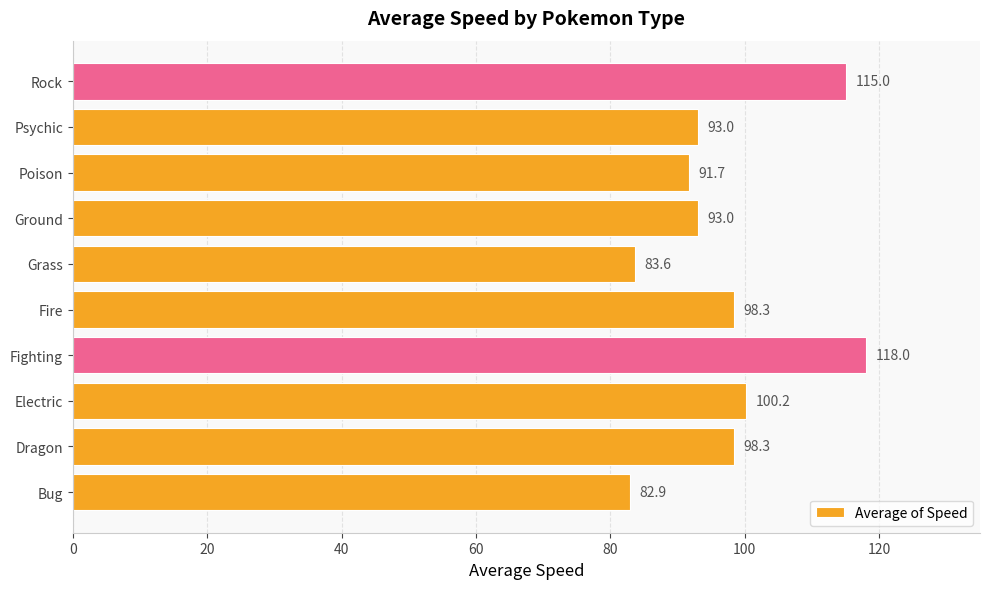

How many bars are there in total?

10